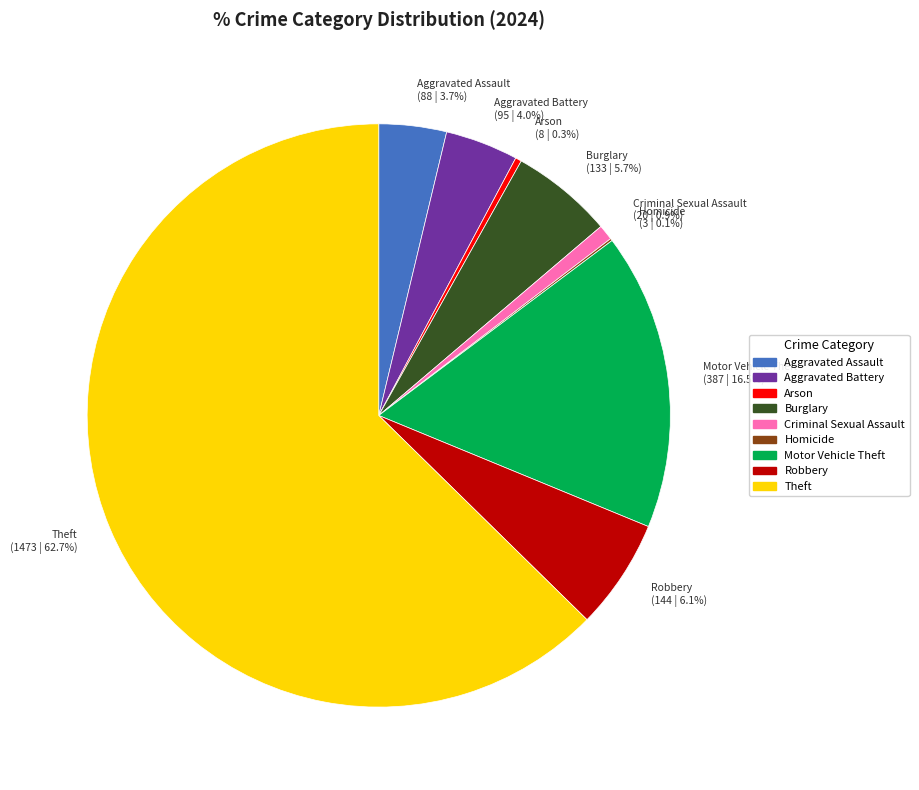

Between Robbery (144 | 6.1%) and Aggravated Battery (95 | 4.0%), which is larger?

Robbery (144 | 6.1%)